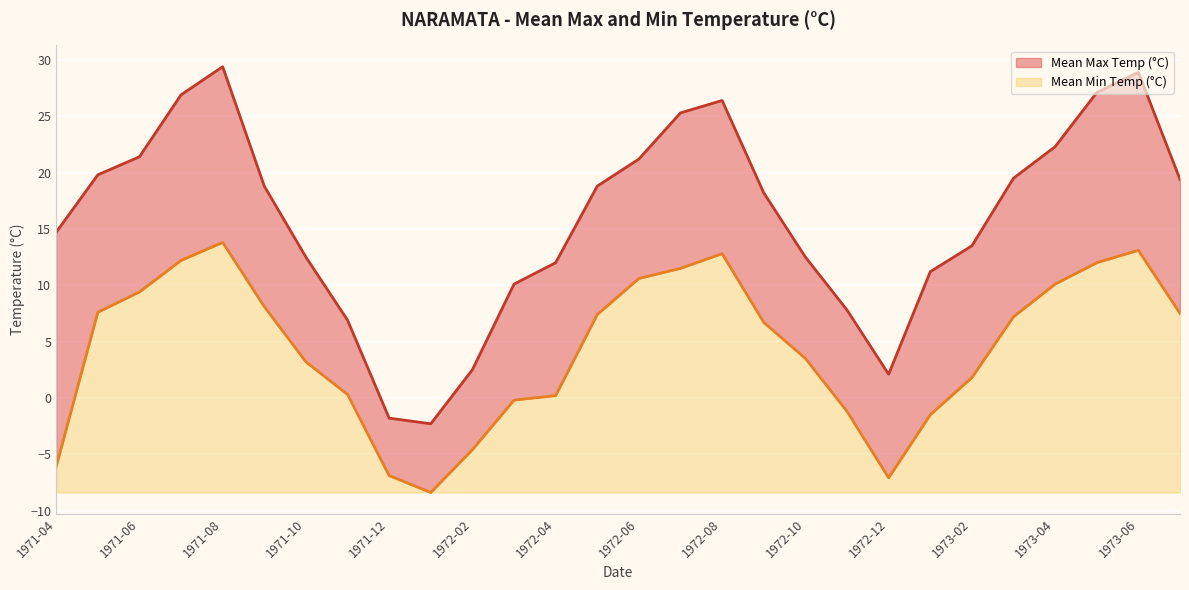

How many lines are shown in the chart?

2